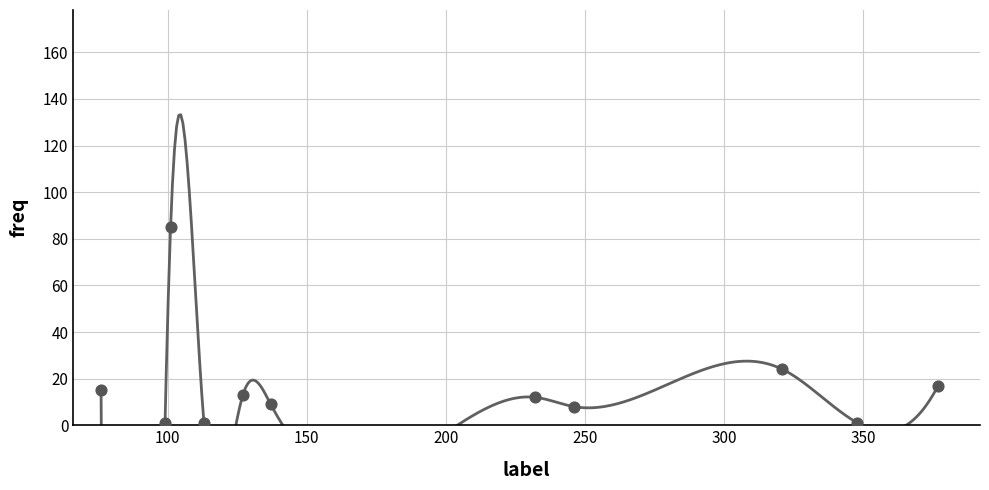

What Y value in the scatter plot is closest to 43?

24